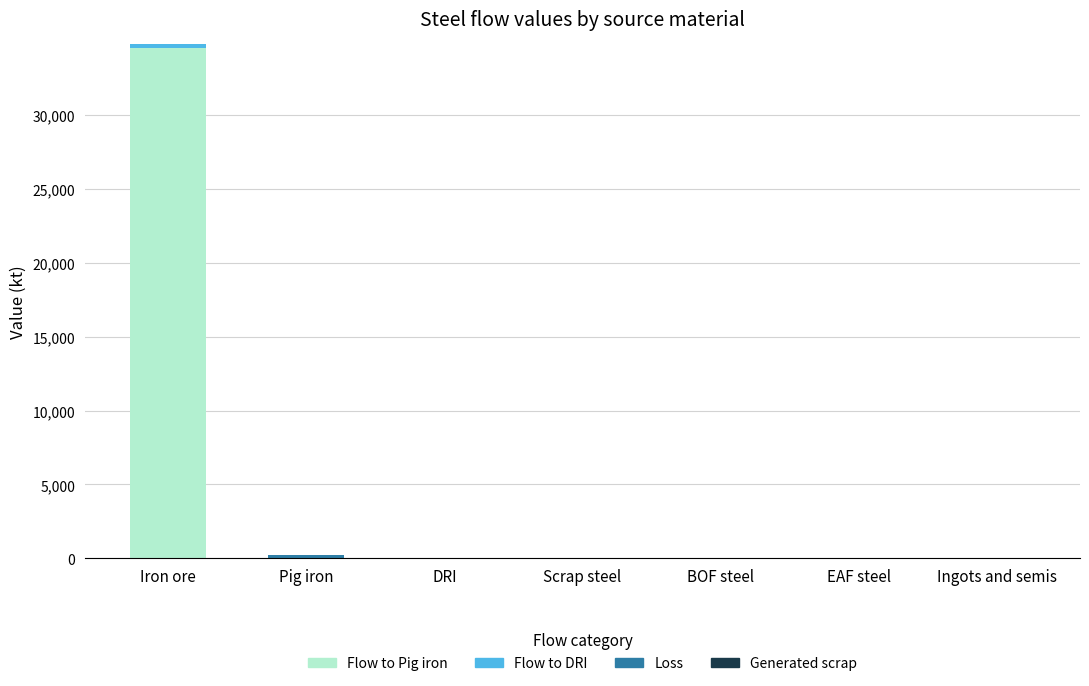

At which label does Flow to Pig iron reach its peak?

Iron ore